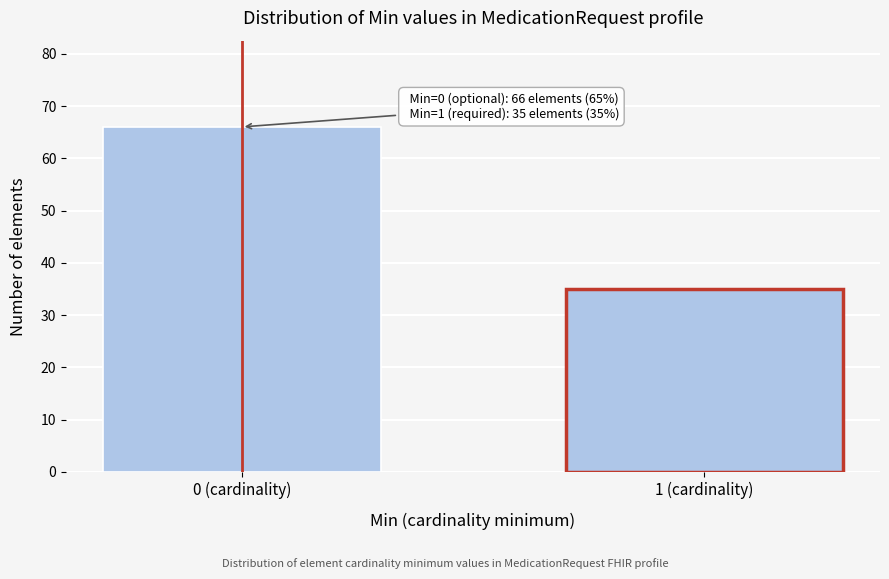

Reading left to right, what are all the values shown in this chart?

66	35